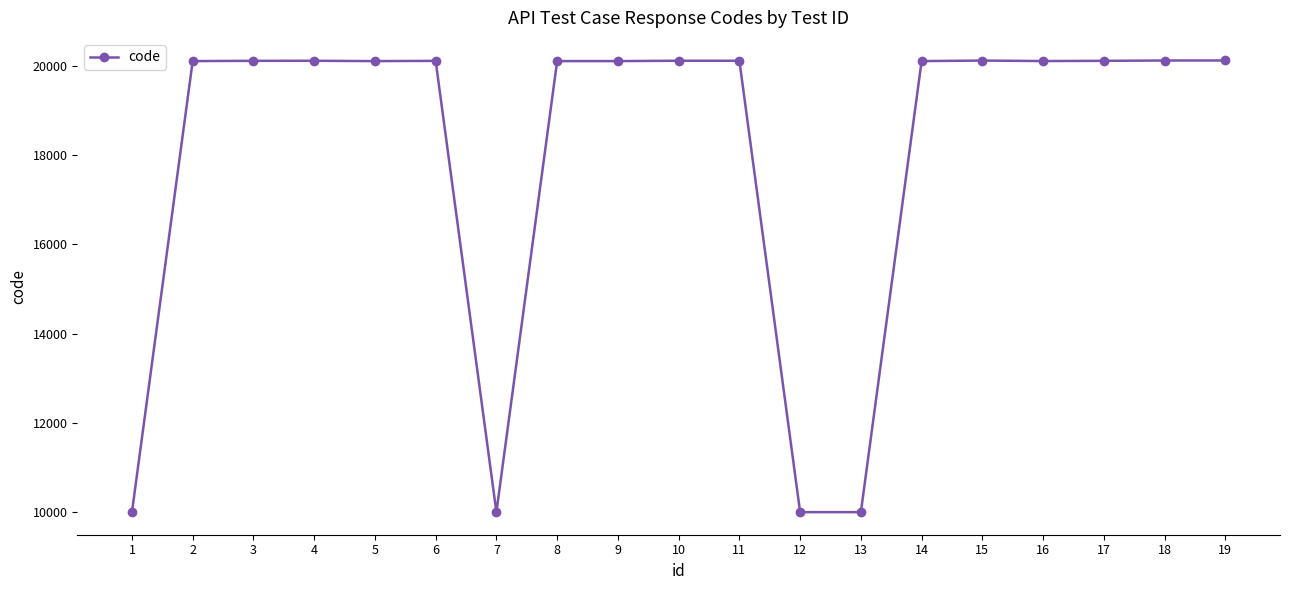

What is the approximate value at 6?

20108